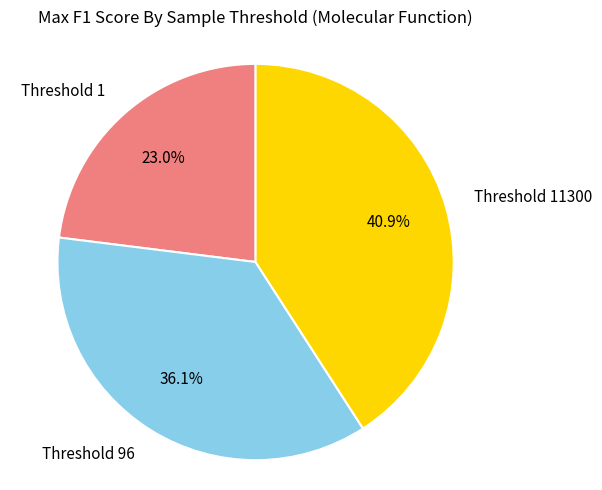

Do Threshold 11300 and Threshold 1 together represent more than half of the pie?

Yes